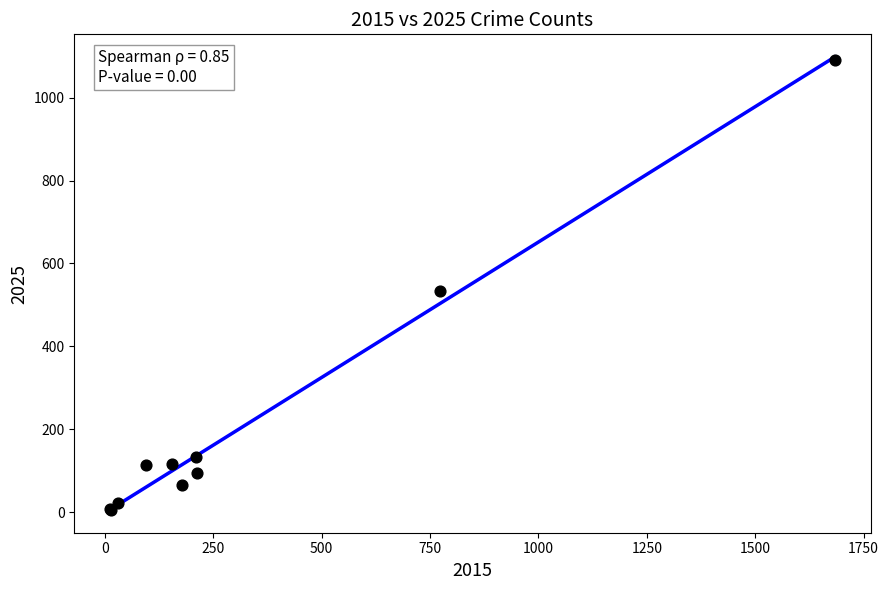

What Y value in the scatter plot is closest to 548?

533